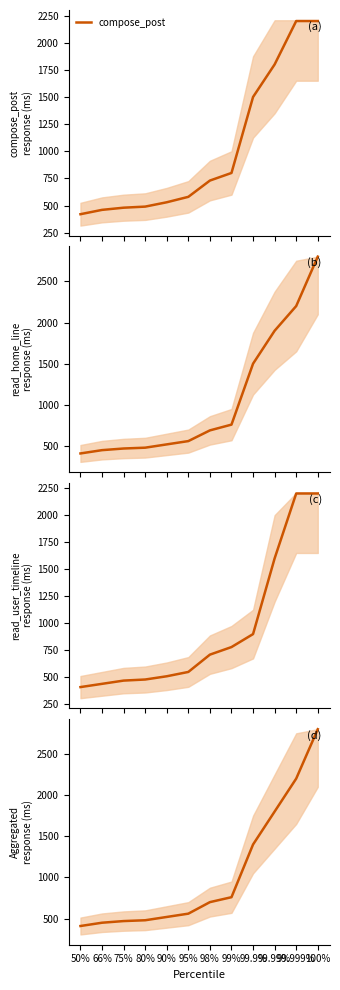

What is the label of the 10th point from the right?

75%